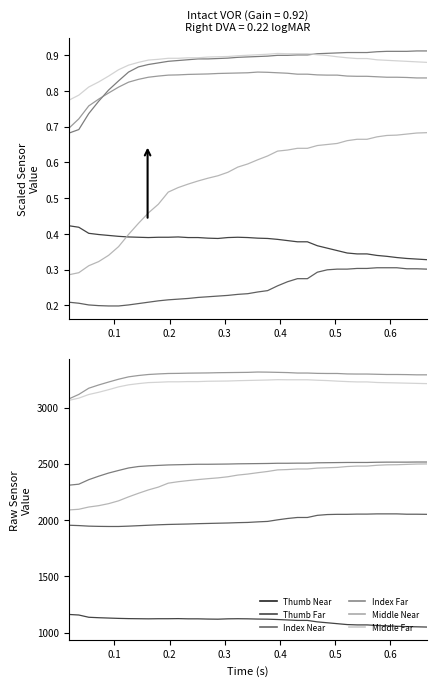

True or false: Middle Near and Index Far cross at least once.

False